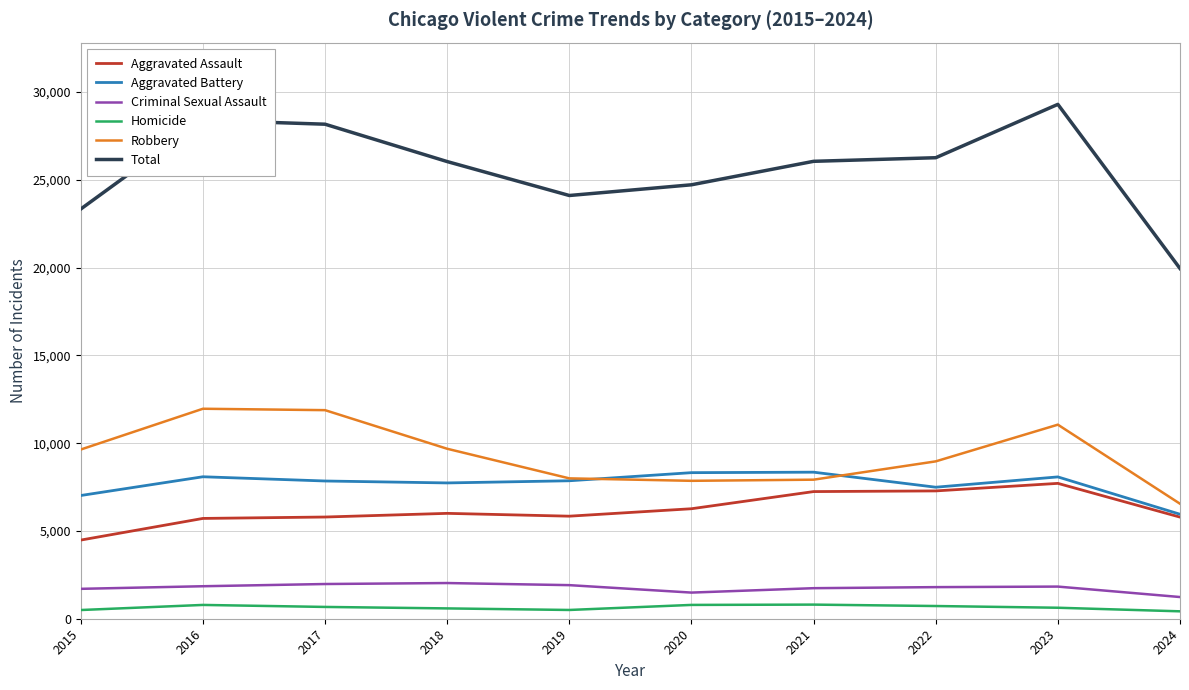

Is this an area chart (filled region under the line)?

No